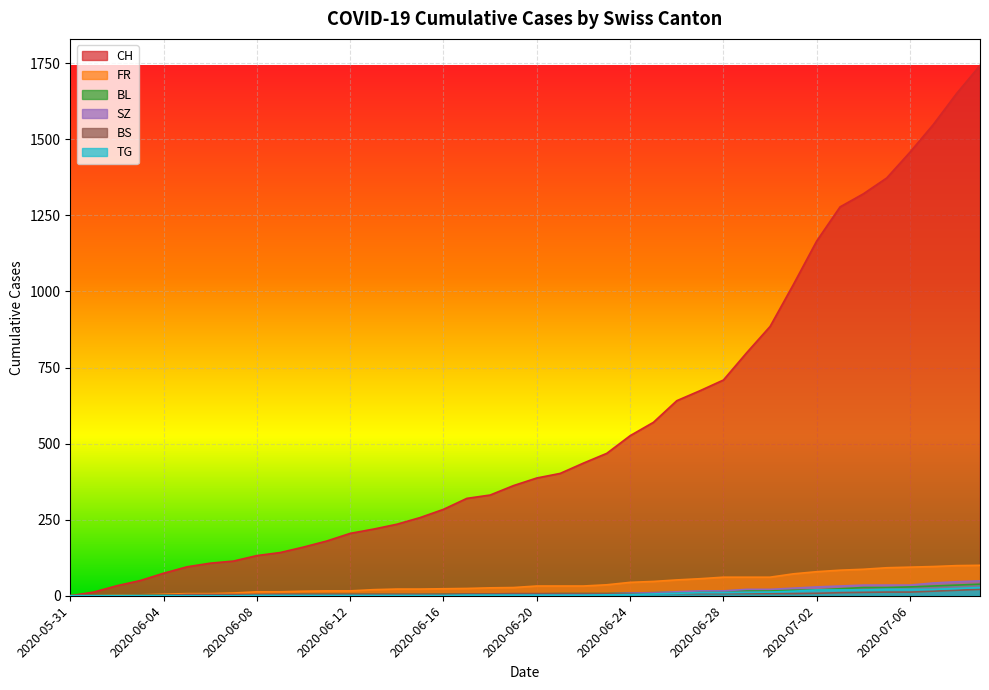

True or false: FR has a value of 14 at 2020-06-19.

False